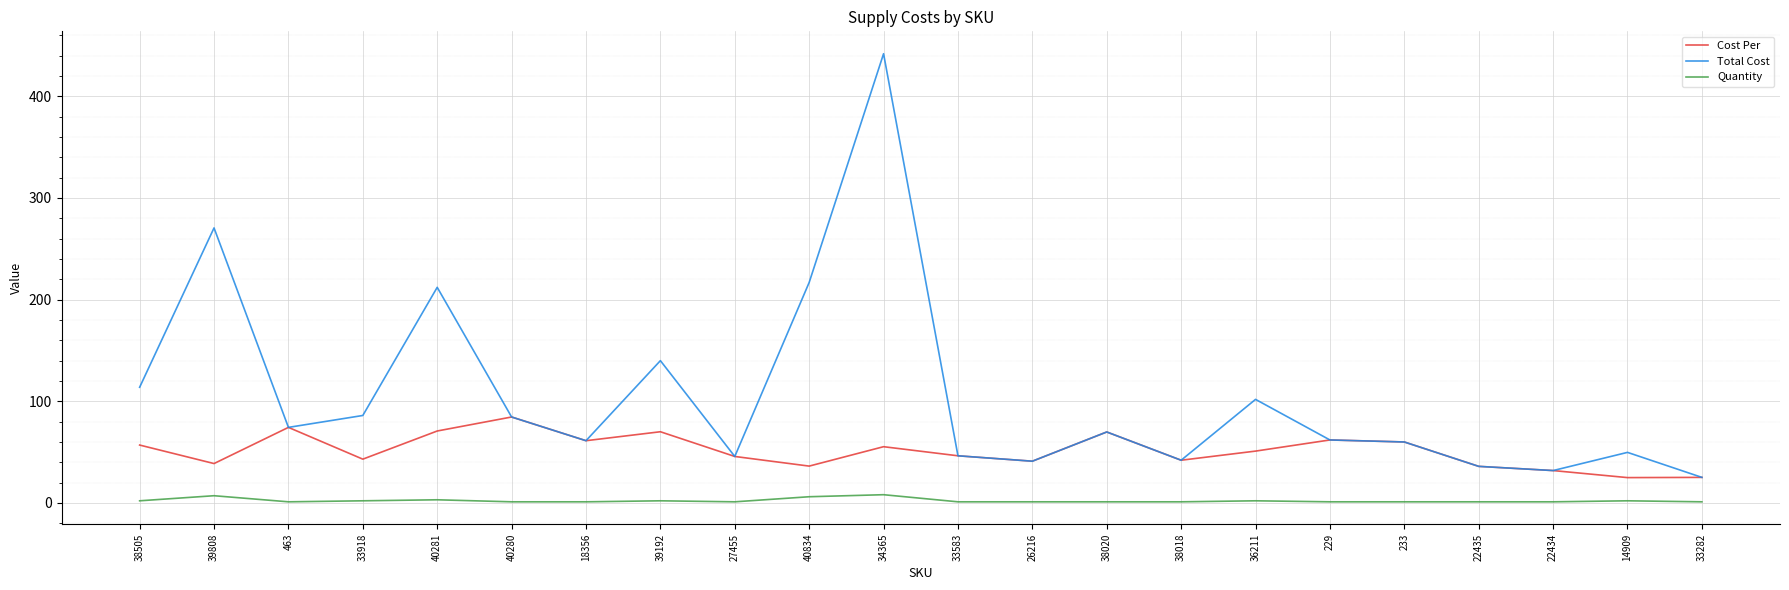

What is the difference between the Quantity values at 33918 and 229?

1.0